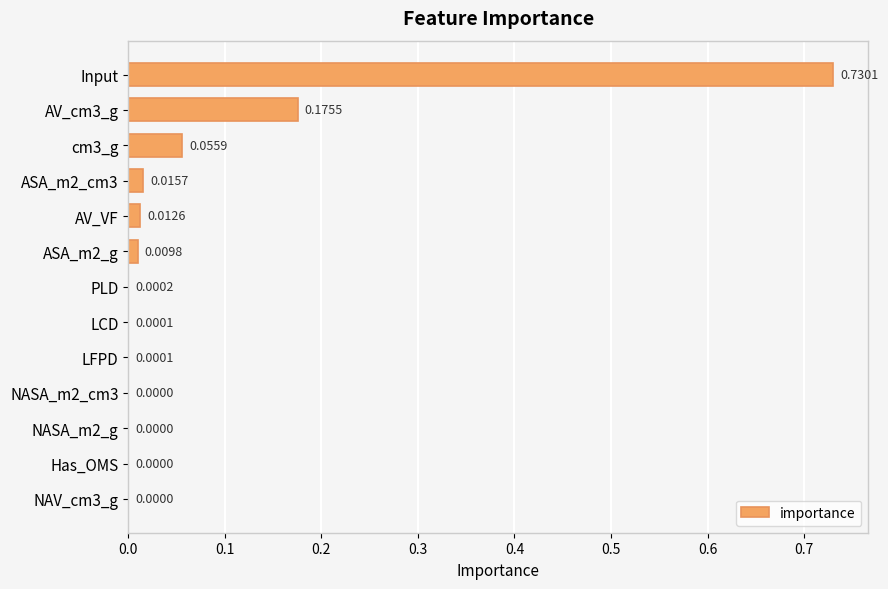

At which category does the chart reach its peak across all series?

Input